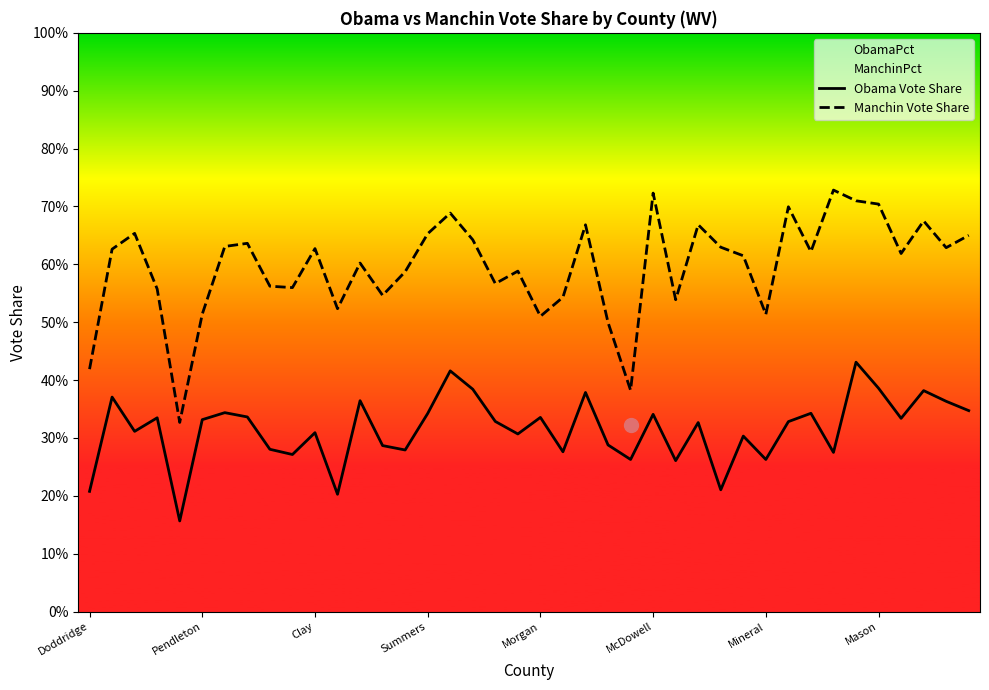

True or false: Obama Vote Share and Manchin Vote Share intersect in this chart.

False